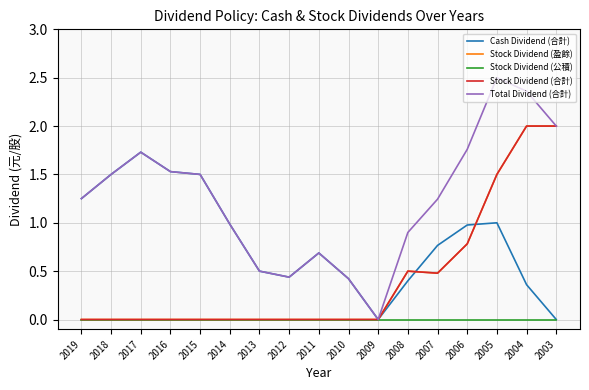

Which series ends up on top after the final intersection of Cash Dividend (合計) and Stock Dividend (合計)?

Stock Dividend (合計)